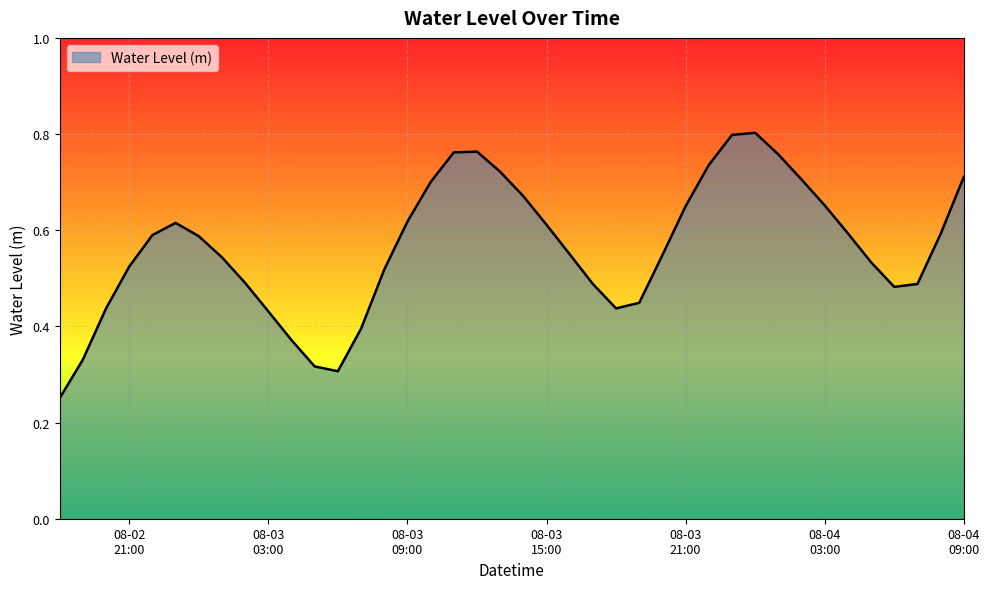

How many lines are shown in the chart?

1